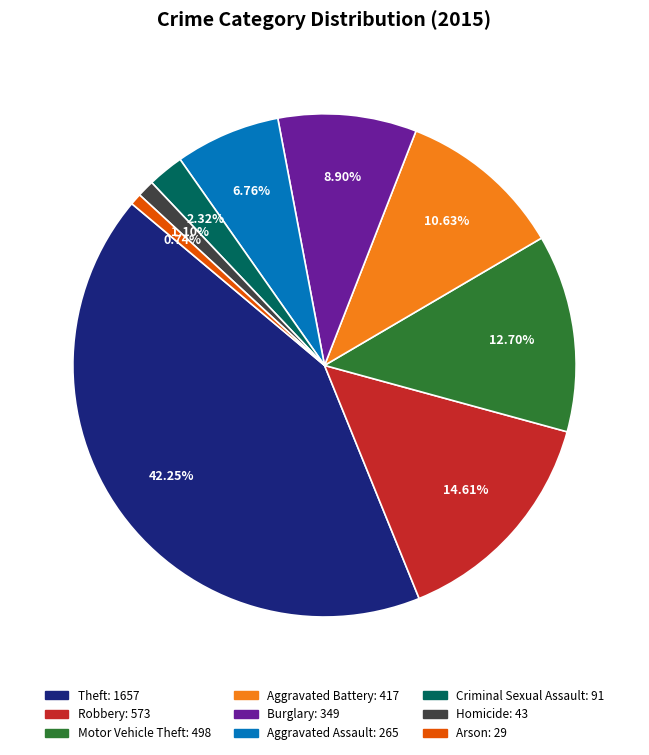

What percentage is the Homicide slice, to the nearest percent?

1%